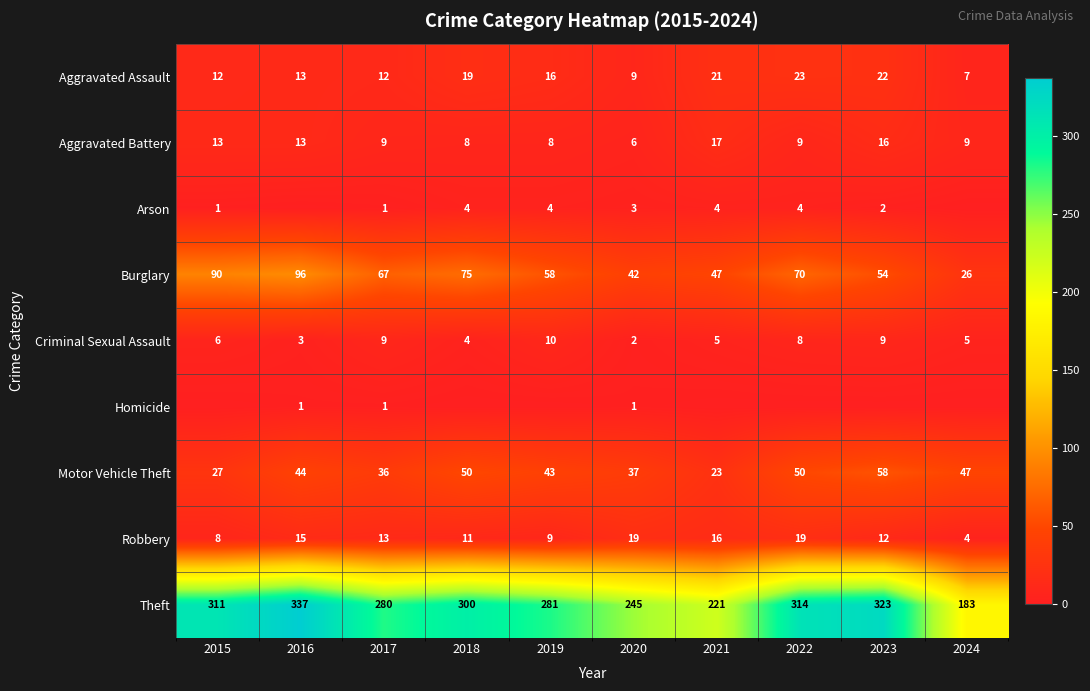

What is the total value across all series at 2020?

364